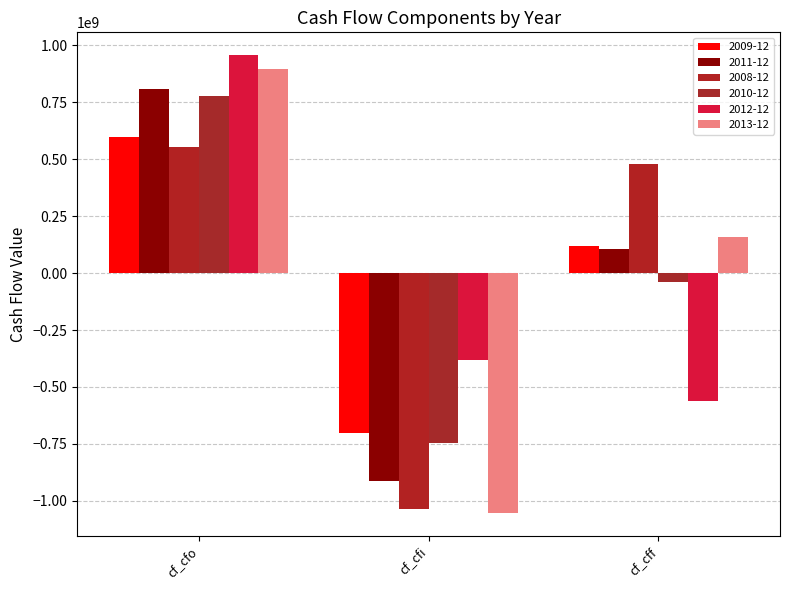

Rank the categories by 2011-12 value from highest to lowest.

cf_cfo, cf_cff, cf_cfi